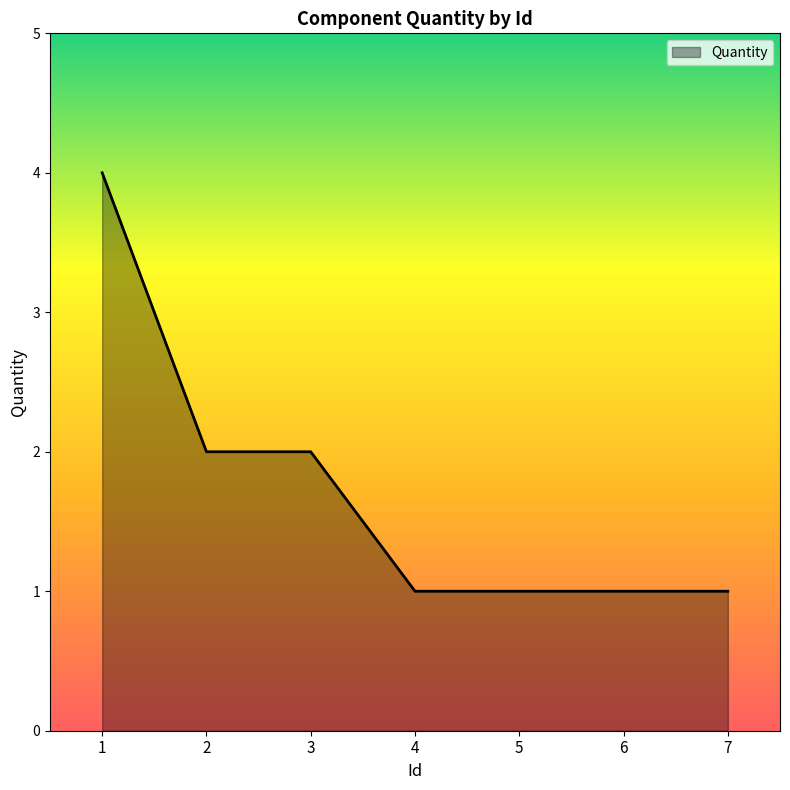

What is the smallest value displayed?

1